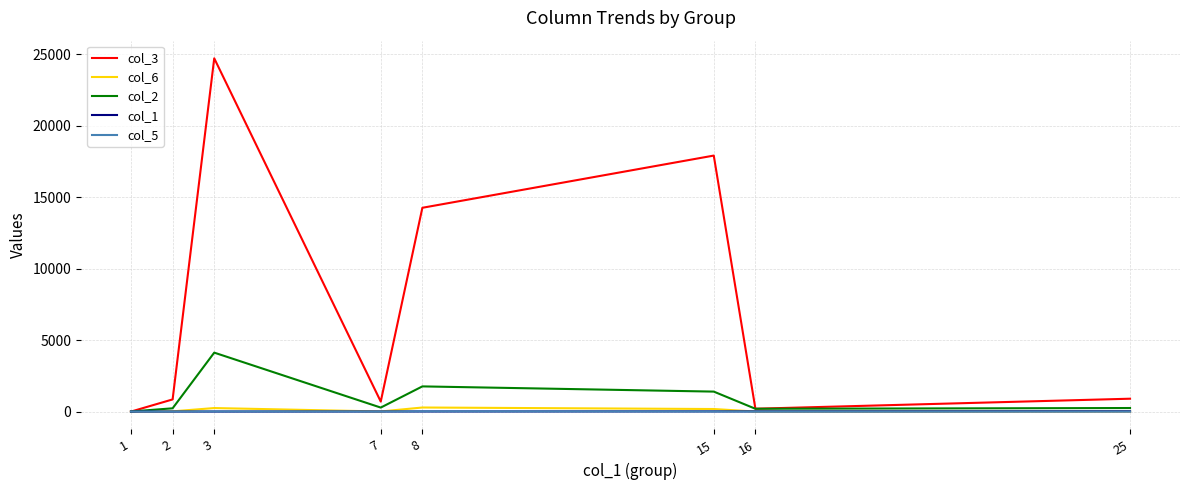

True or false: col_6 has more than 1 interior local peaks.

True